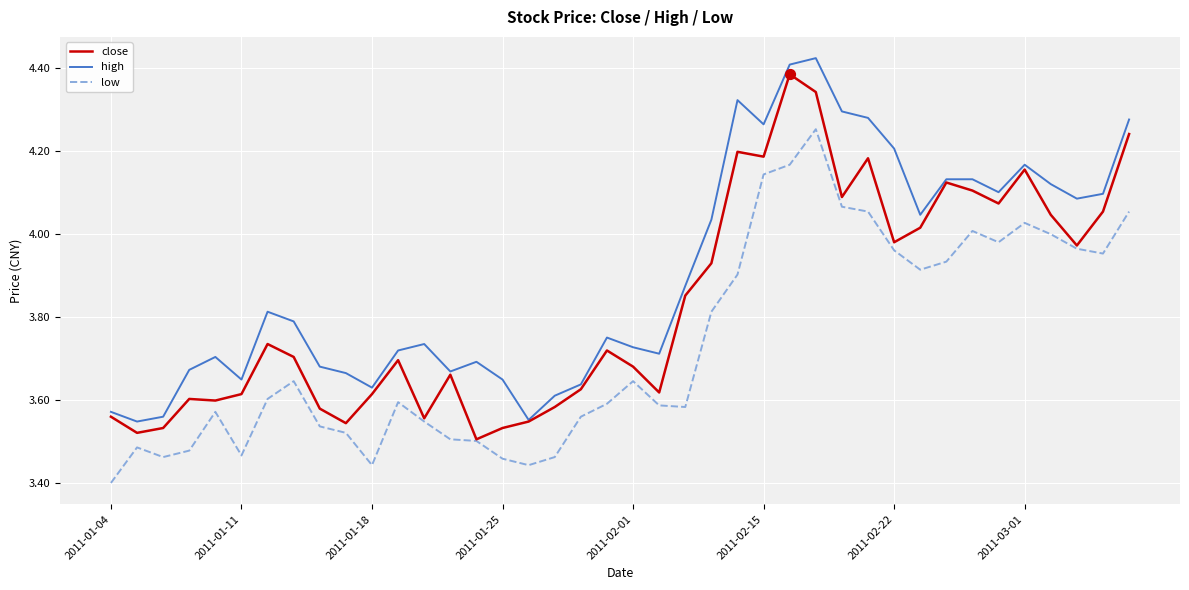

What are all the series names shown in the legend?

close, high, low